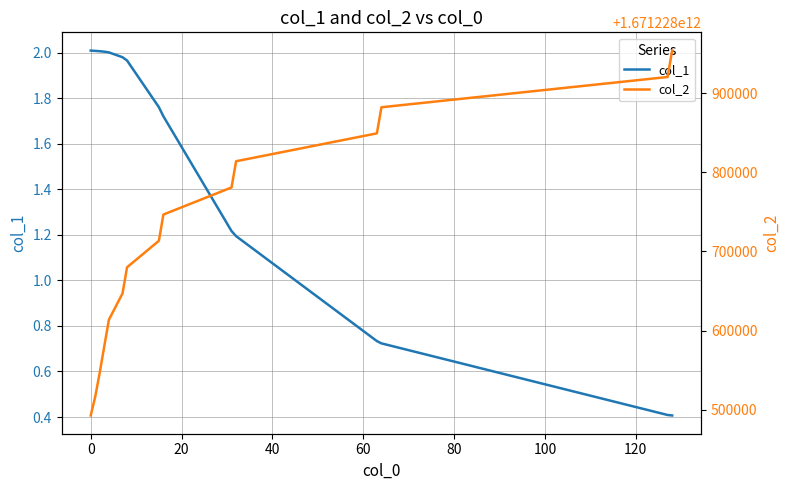

Reading left to right, list all the values displayed in this chart.

col_1: 2.0	2.0	2.0	2.0	2.0	2.0	2.0	1.8	1.7	1.2	1.2	0.7	0.7	0.4	0.4
col_2: 1671228492478.0	1671228516434.0	1671228547182.0	1671228580572.0	1671228613621.0	1671228646887.0	1671228680003.0	1671228713470.0	1671228746739.0	1671228781000.0	1671228814184.0	1671228849465.0	1671228882489.0	1671228920782.0	1671228954208.0